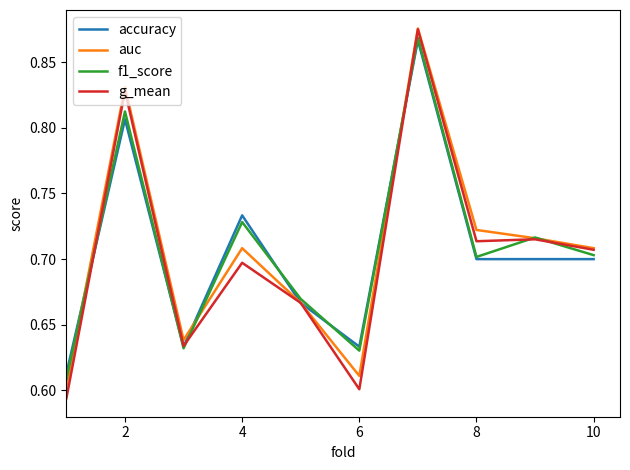

Which series has the largest range (max minus min)?

g_mean